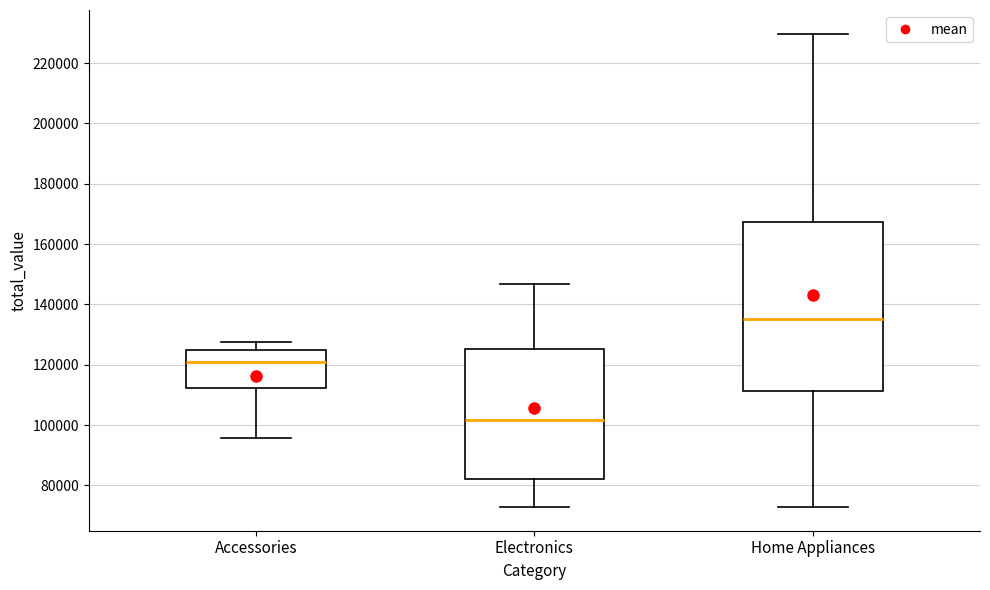

Reading left to right, transcribe this box plot: for each box, give where its median line is, the range the box spans, and where its two whiskers end, as read against the y-axis. The values are not printed on the chart, so give them approximately, as read against the axis.

Accessories: median 120000, box 112000 to 124000, whiskers 96000 to 128000
Electronics: median 102000, box 82000 to 126000, whiskers 72000 to 146000
Home Appliances: median 136000, box 112000 to 168000, whiskers 72000 to 230000